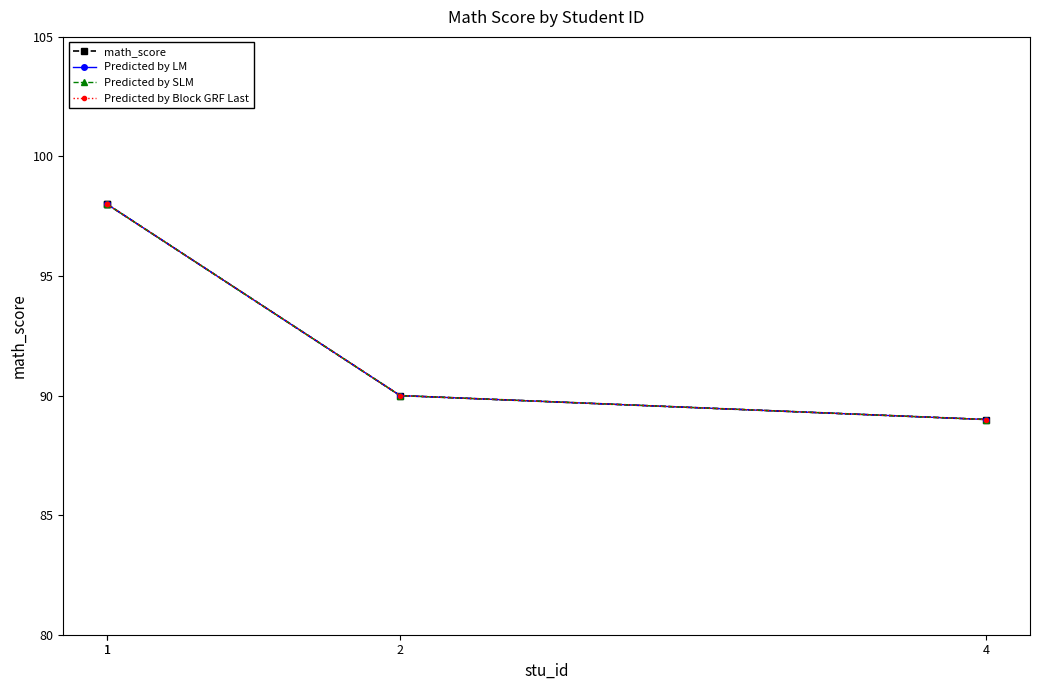

What is the average value of the Predicted by LM series?

94